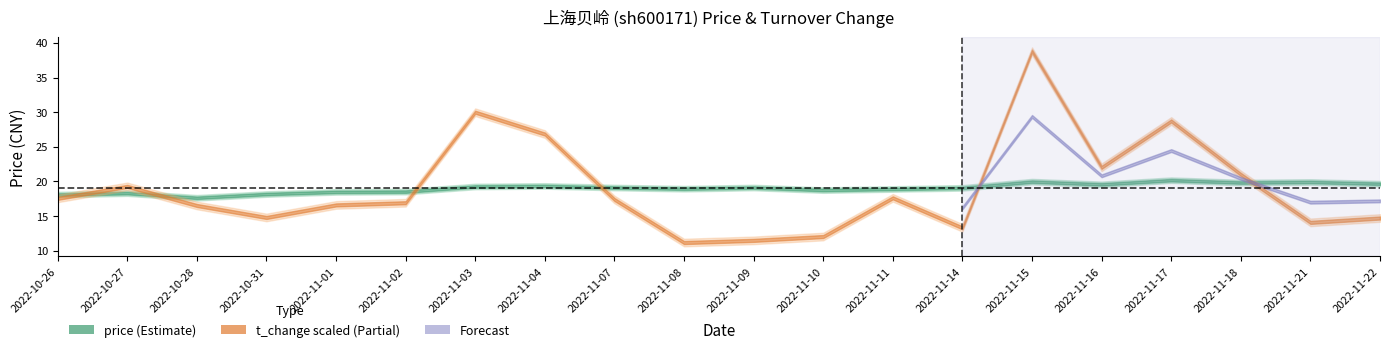

What is the difference between the maximum and minimum values in the price series?

2.5